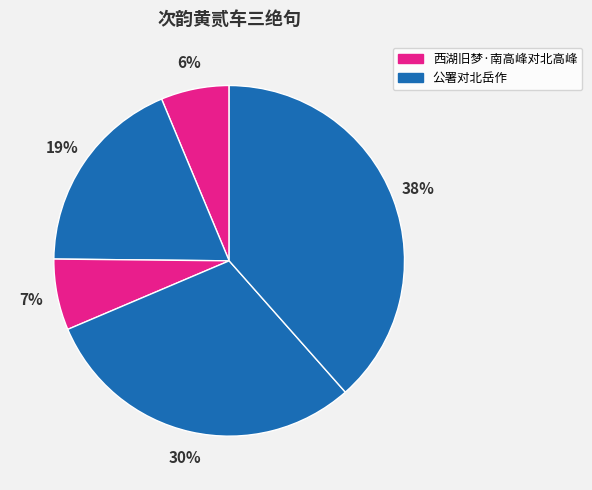

Count the number of slices in the pie.

5